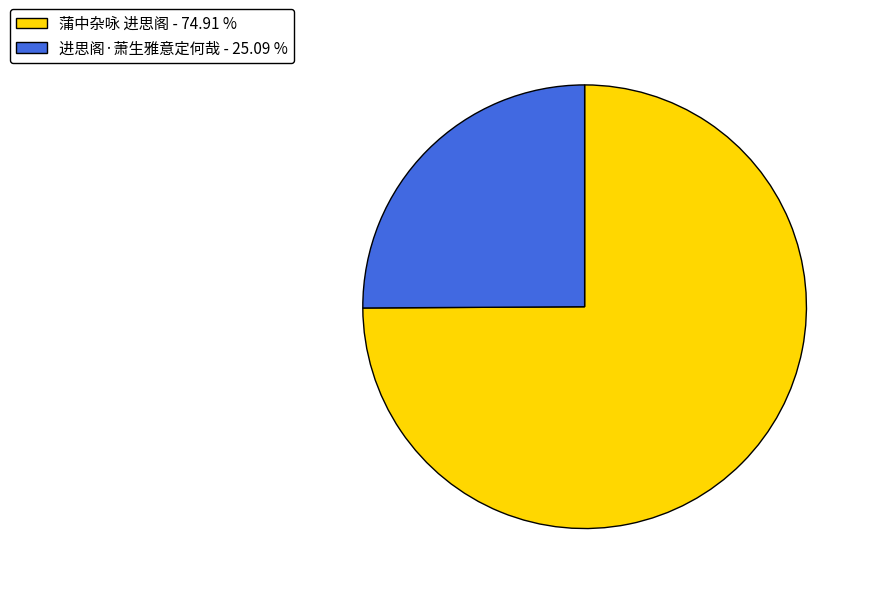

Combined, do 蒲中杂咏 进思阁 and 进思阁·萧生雅意定何哉 account for over 50%?

Yes